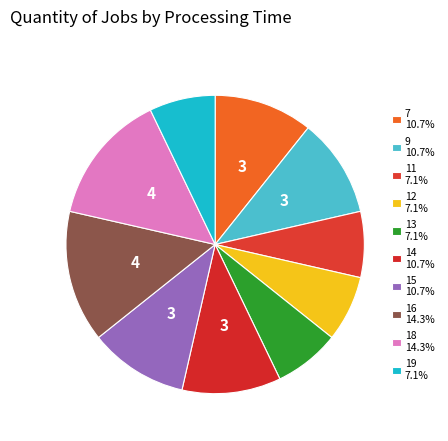

The 15 slice represents 17% of the pie. True or false?

False